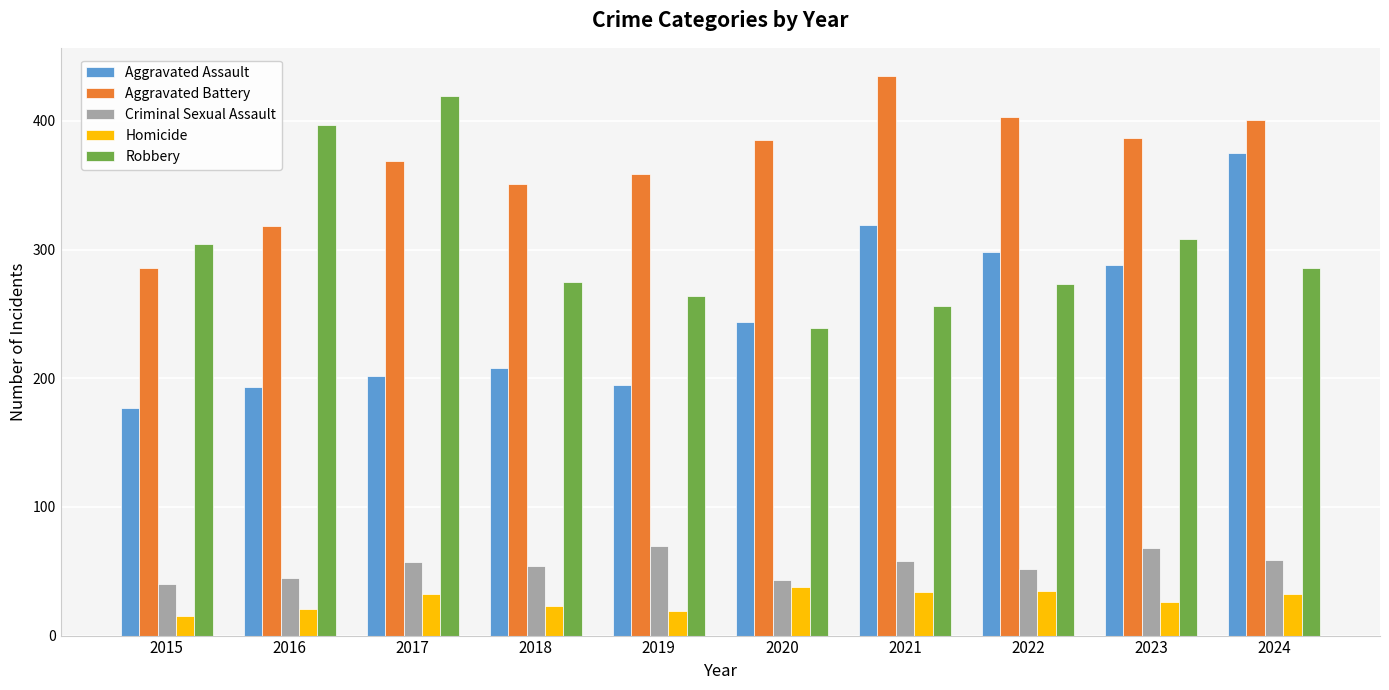

What is the maximum value shown in the chart?

435